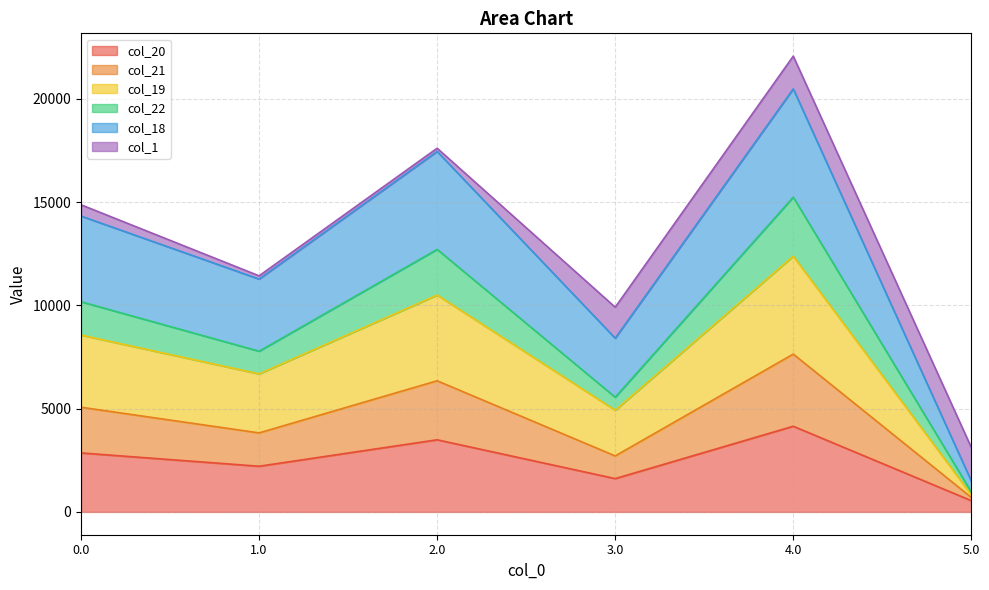

True or false: col_20 and col_19 intersect in this chart.

False